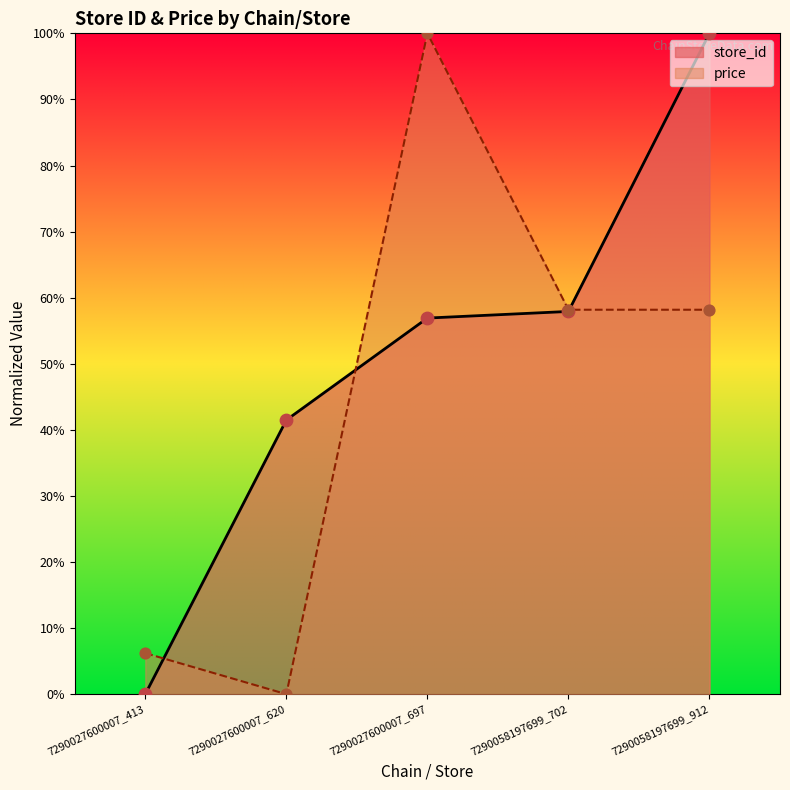

Is the value of store_id at 7290027600007_620 greater than the value of price at 7290027600007_697?

No